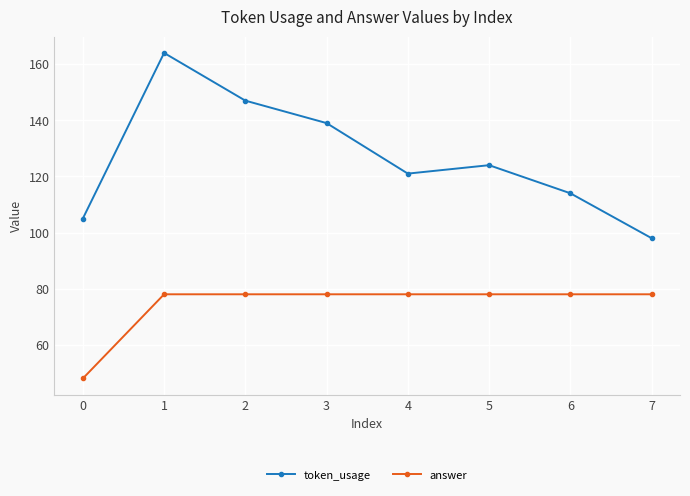

The token_usage series shows 166 at 0. True or false?

False